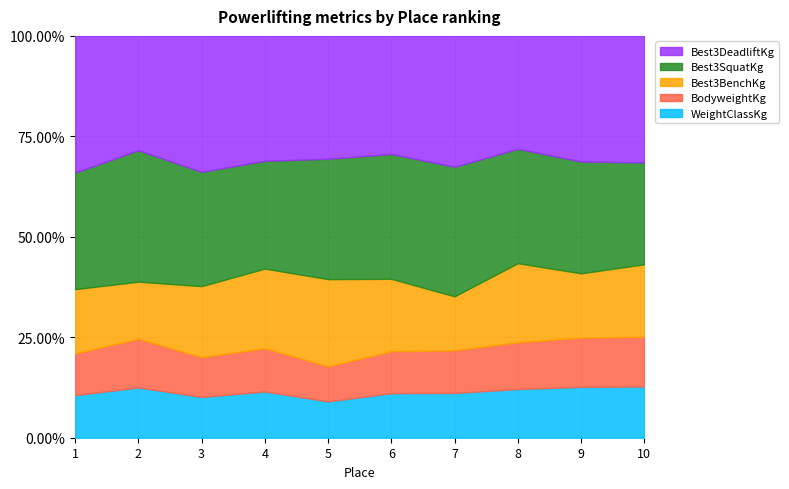

Does the chart display data point markers on the line(s)?

No